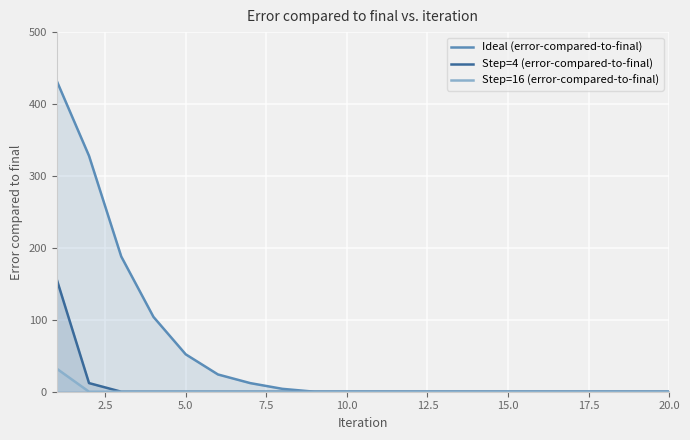

How many series are shown in this chart?

3